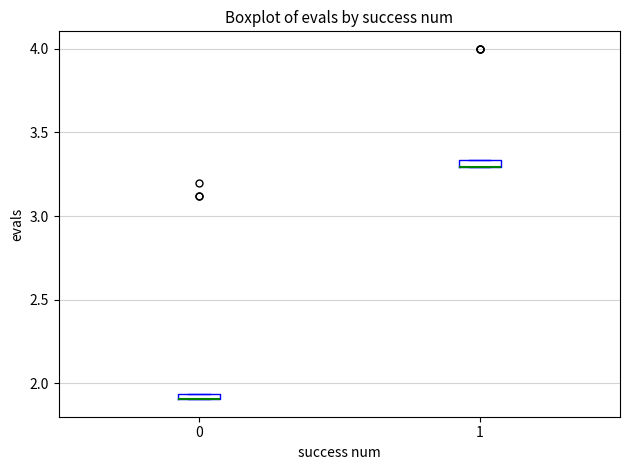

Where is the lower edge of the box at x = 1 on the y-axis? The values are not printed on the chart, so give them approximately, as read against the axis.

3.30